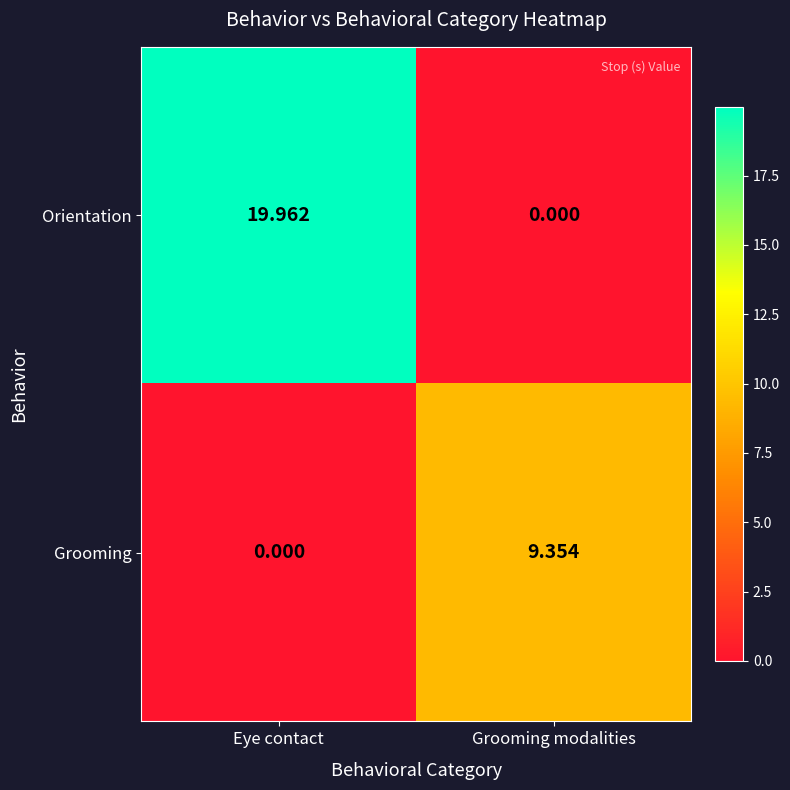

Which category has the highest value across all series?

Eye contact